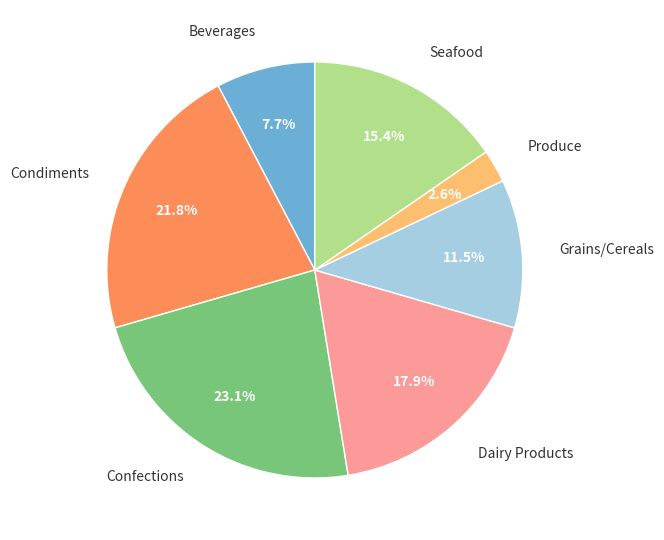

Is there a majority slice in this chart?

No